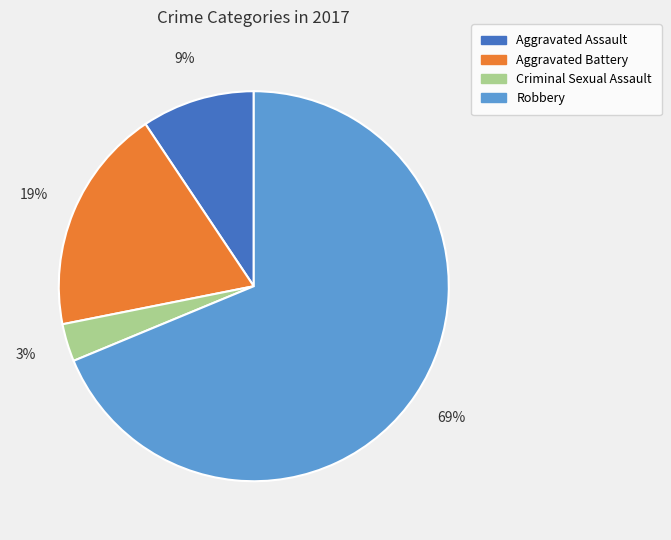

How many segments does this pie chart have?

4